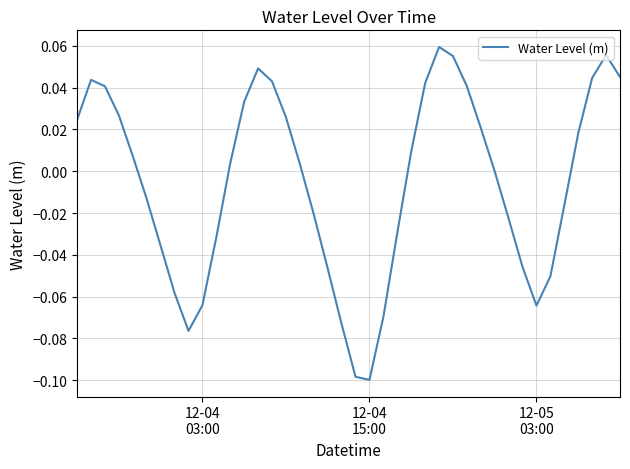

Does the chart have visible grid lines?

Yes